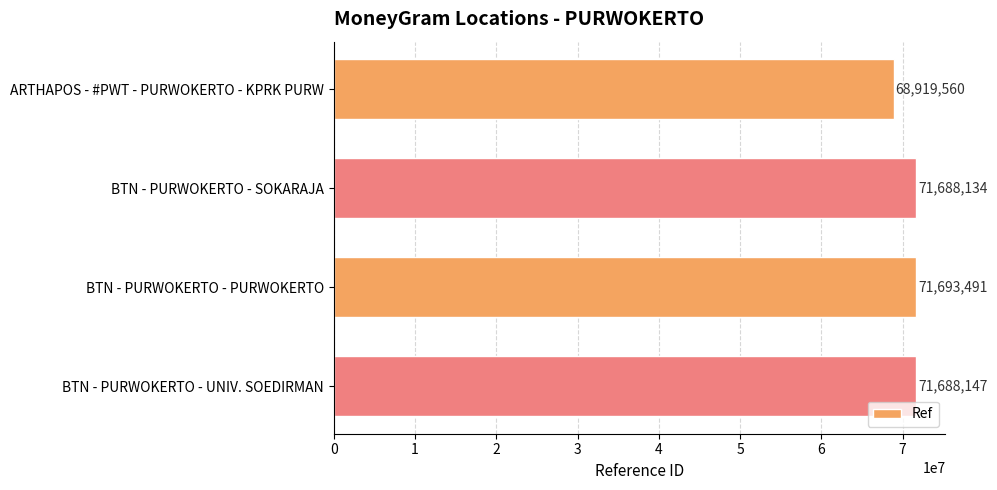

Which has a higher value, BTN - PURWOKERTO - UNIV. SOEDIRMAN or ARTHAPOS - #PWT - PURWOKERTO - KPRK PURW?

BTN - PURWOKERTO - UNIV. SOEDIRMAN